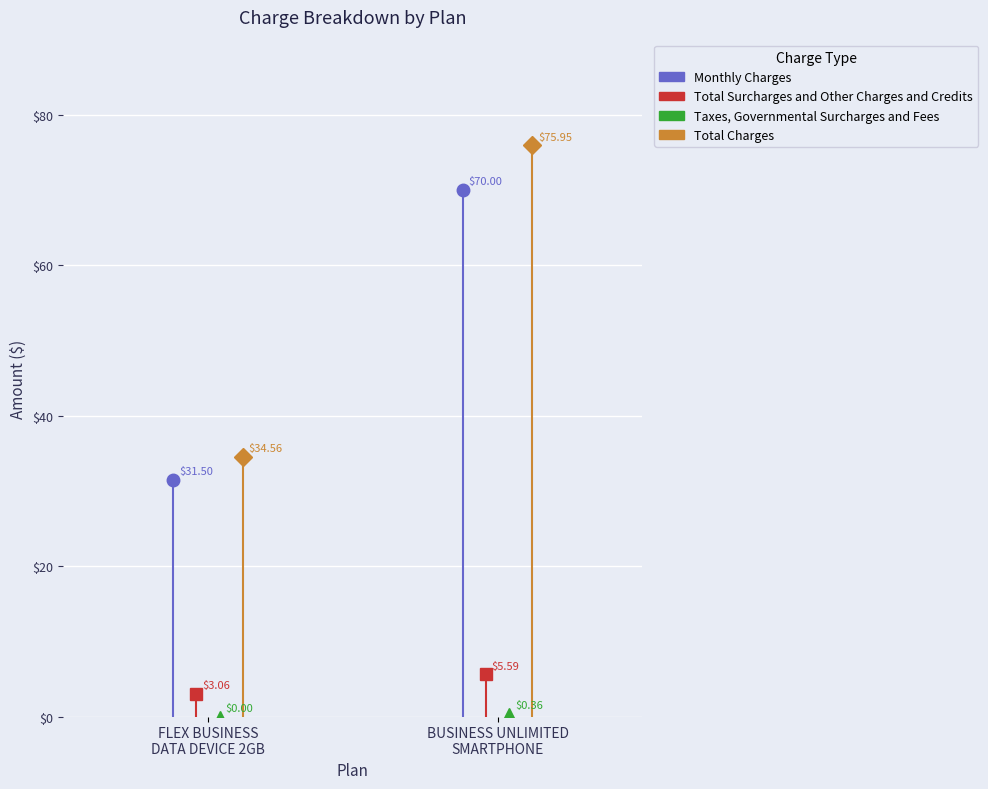

Reading right to left, transcribe all the data shown in this chart.

Monthly Charges: 70.0	31.5
Total Surcharges and Other Charges and Credits: 5.6	3.1
Taxes, Governmental Surcharges and Fees: 0.4	0.0
Total Charges: 76.0	34.6